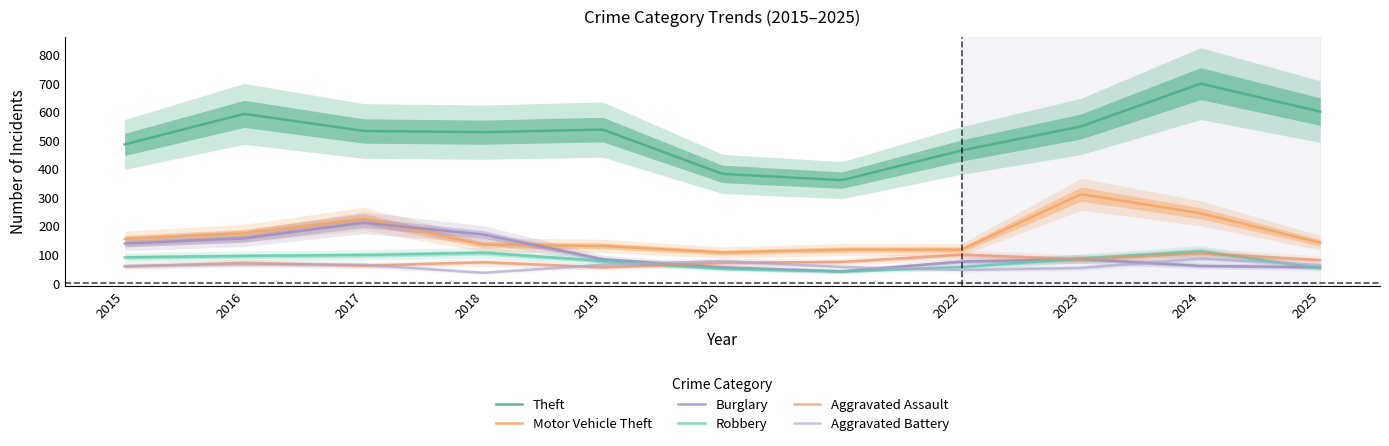

True or false: Theft has more than 2 interior local peaks.

True